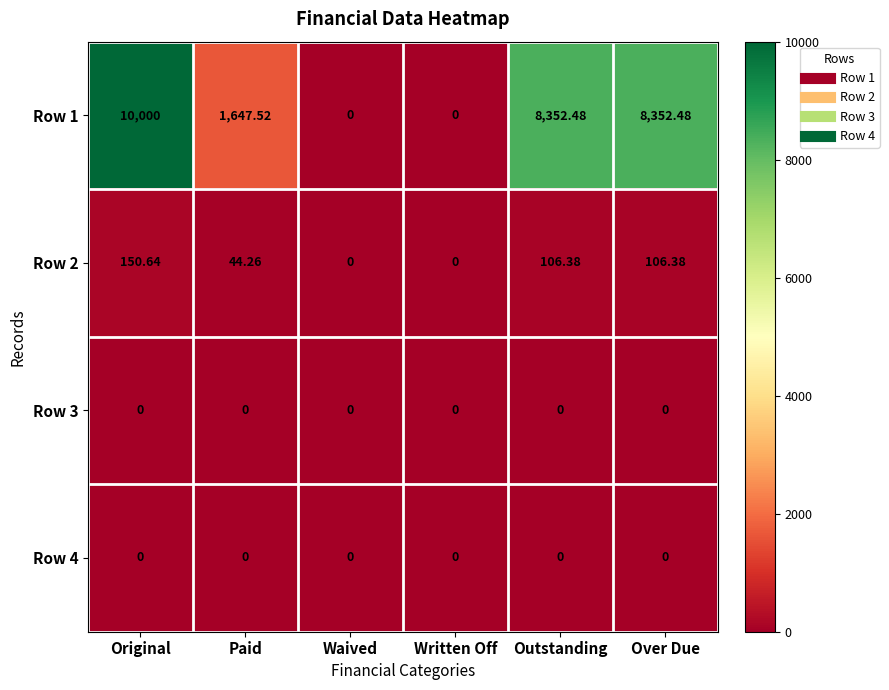

Which category has the highest value across all series?

Original